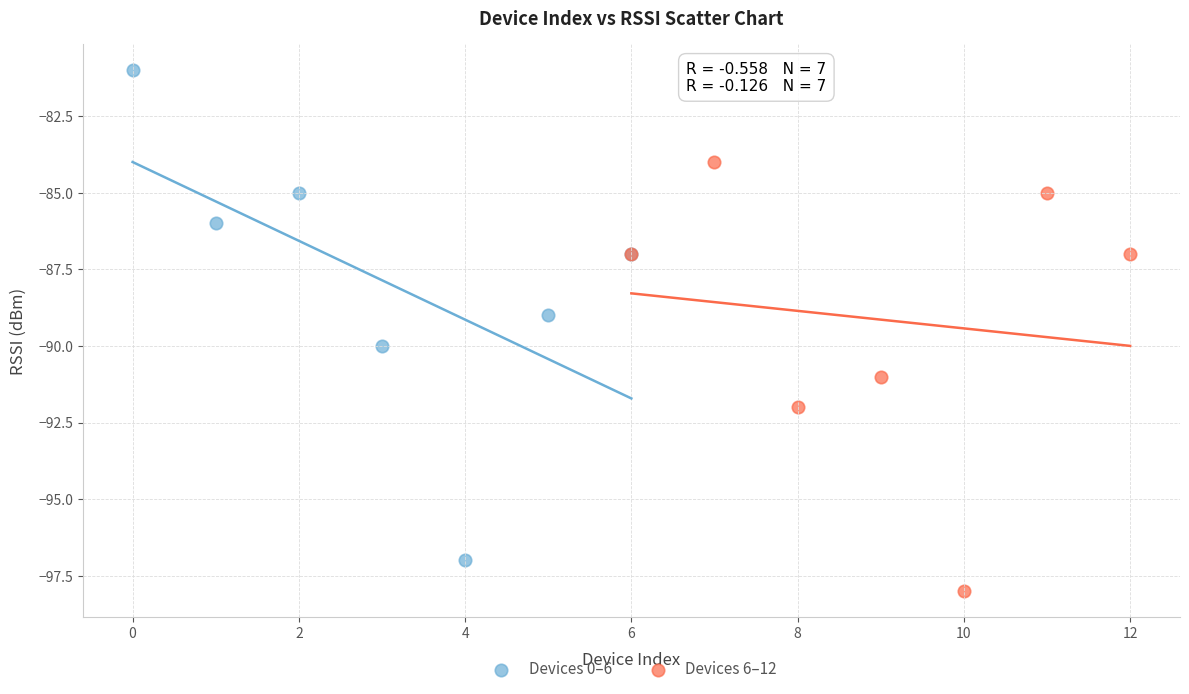

Which series contains the highest Y value?

Devices 0–6